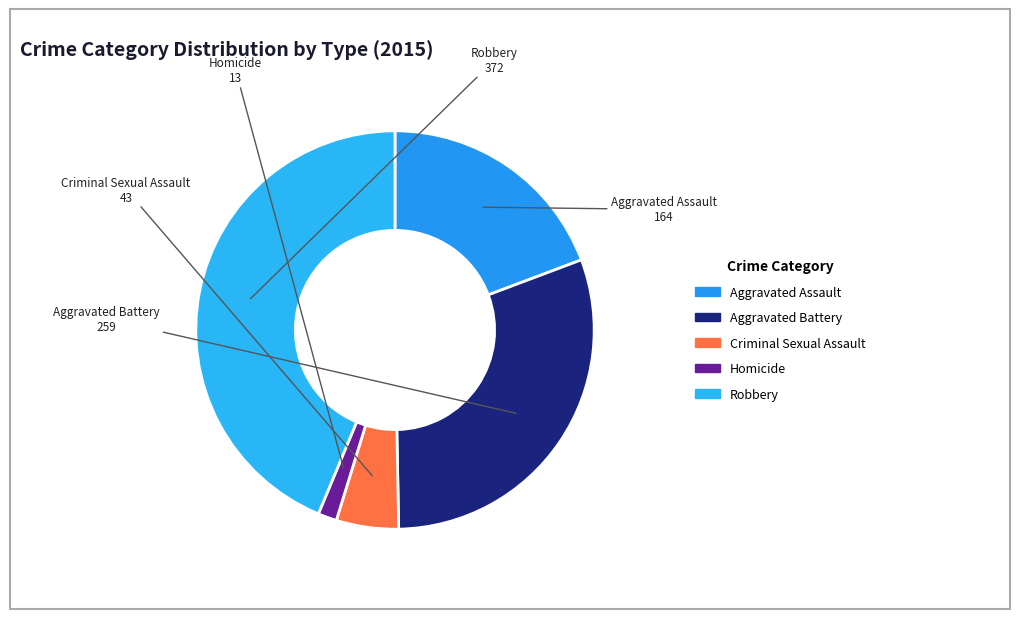

Combined, do Criminal Sexual Assault and Aggravated Assault account for over 50%?

No